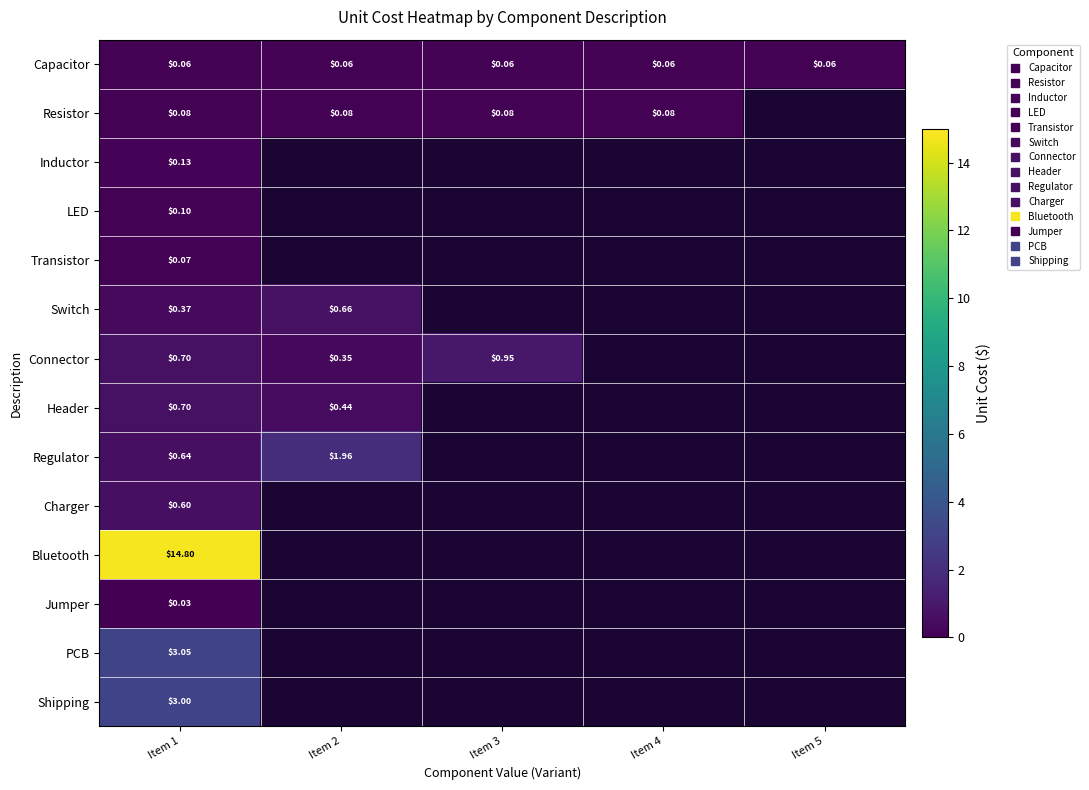

At Item 2, list the series in order from smallest to largest.

Capacitor, Resistor, Inductor, LED, Transistor, Connector, Header, Switch, Regulator, Charger, Bluetooth, Jumper, PCB, Shipping